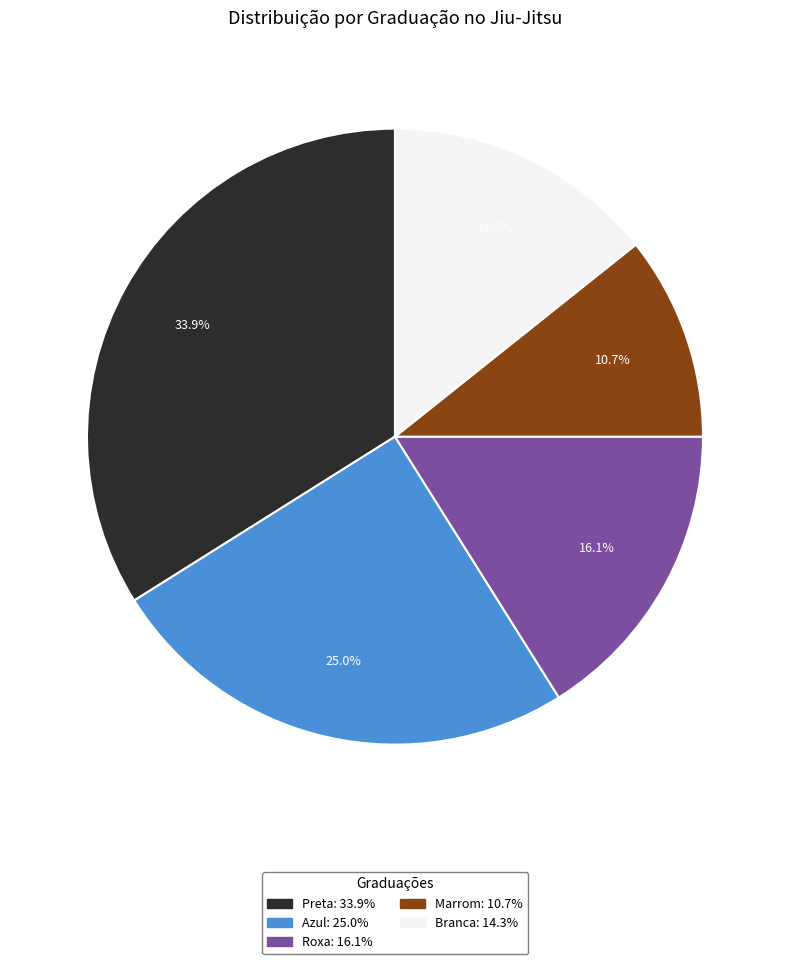

Count the number of slices in the pie.

5